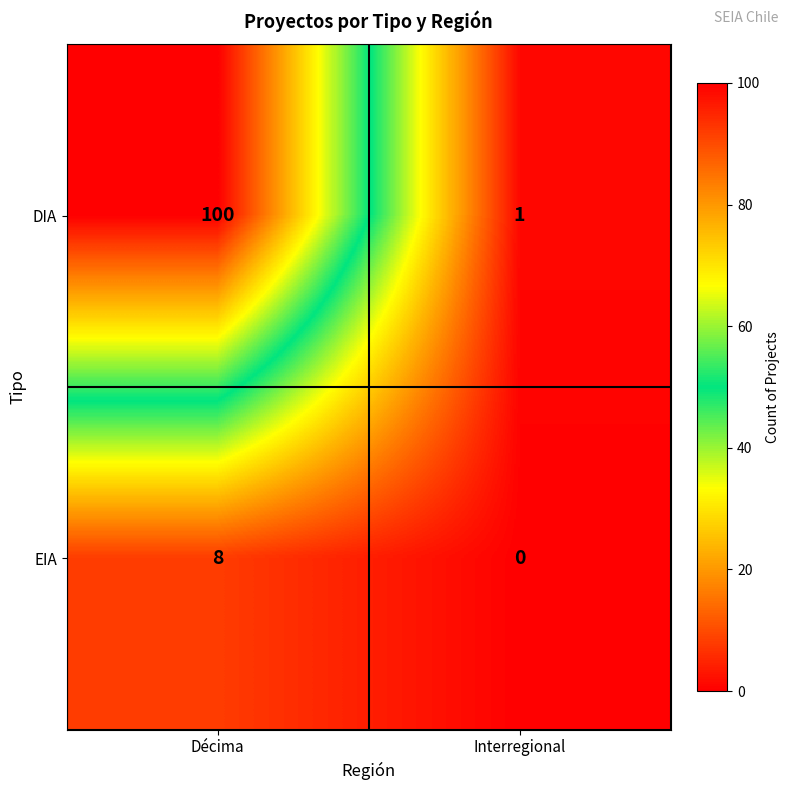

Which series has the largest range (max minus min)?

DIA